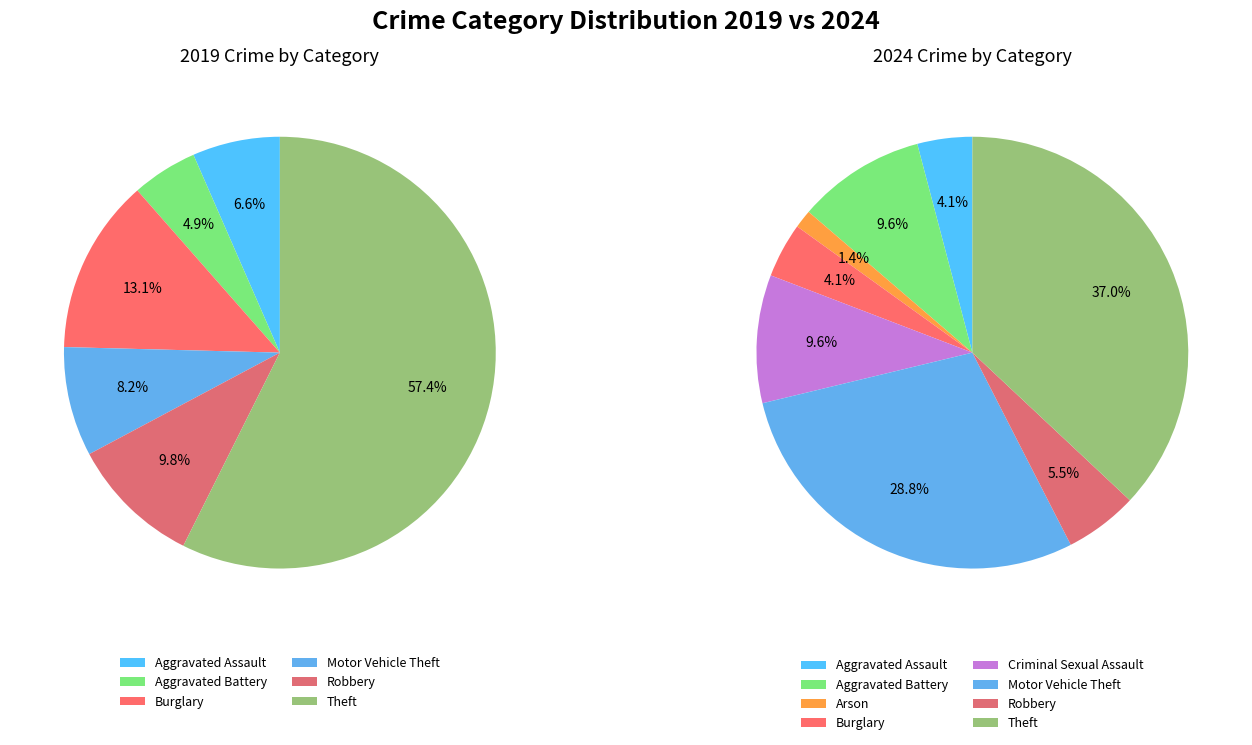

How much of the chart is everything except 5?

91.8%